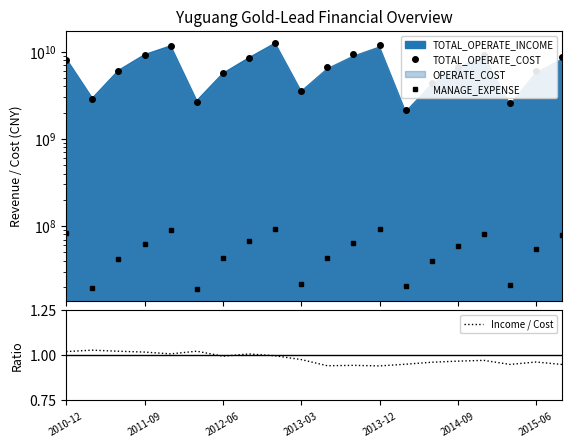

The Income / Cost series shows 1.5 at 2011-09. True or false?

False